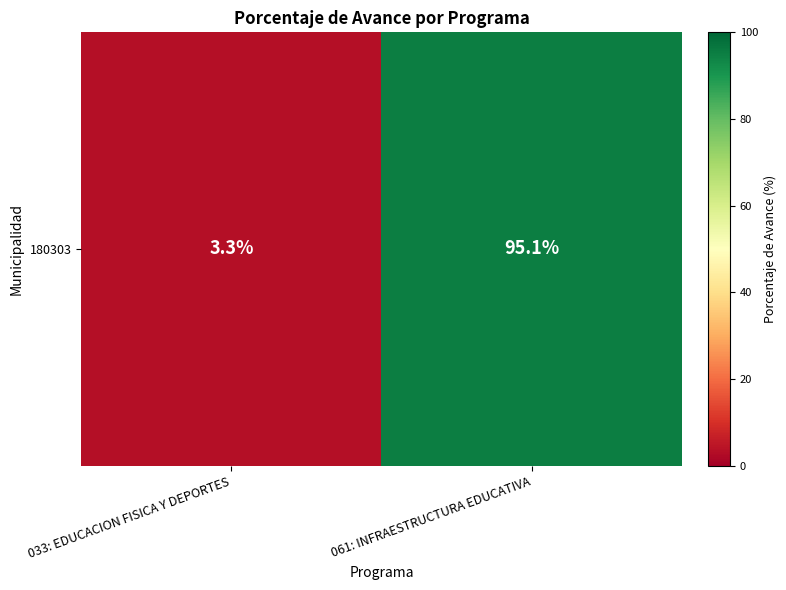

Where does the data first go above 95?

061: INFRAESTRUCTURA EDUCATIVA